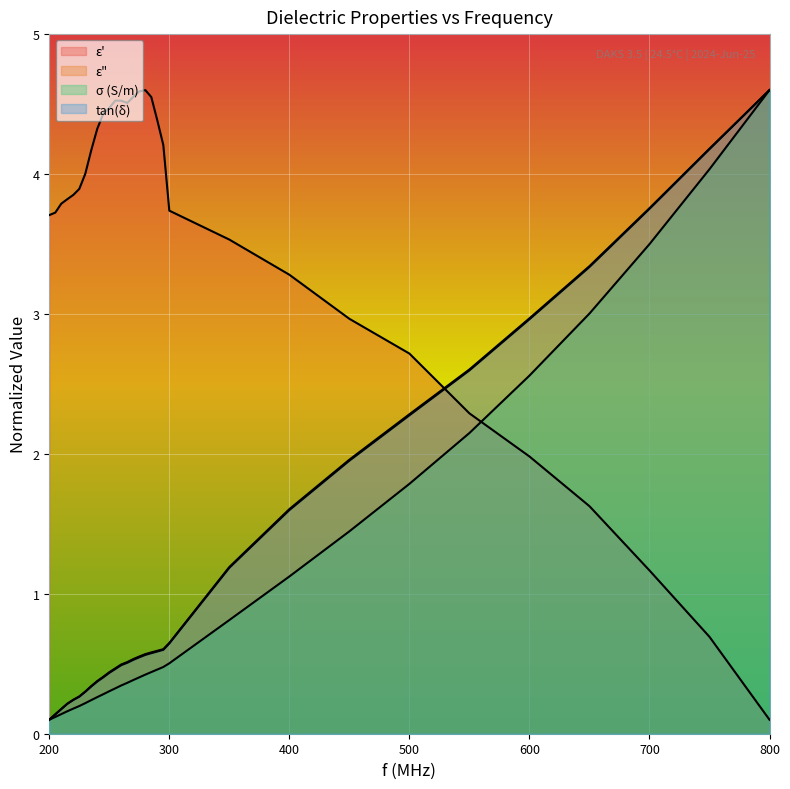

Is the value of σ (S/m) at 300 greater than the value of ε' at 400?

No